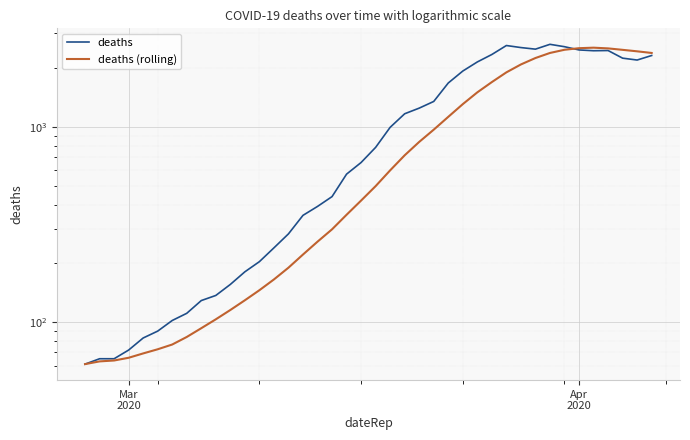

At how many categories does at least one series exceed 2558?

3